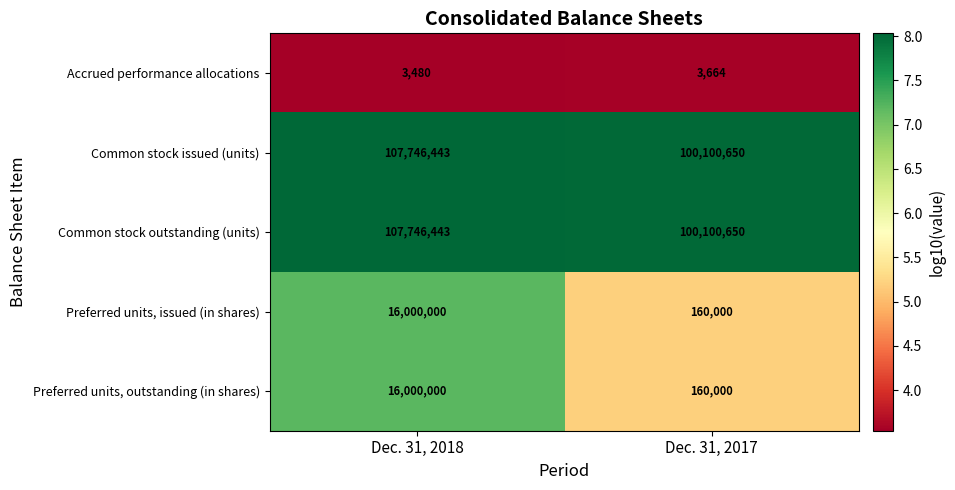

At which category is the sum across all series the highest?

Dec. 31, 2018